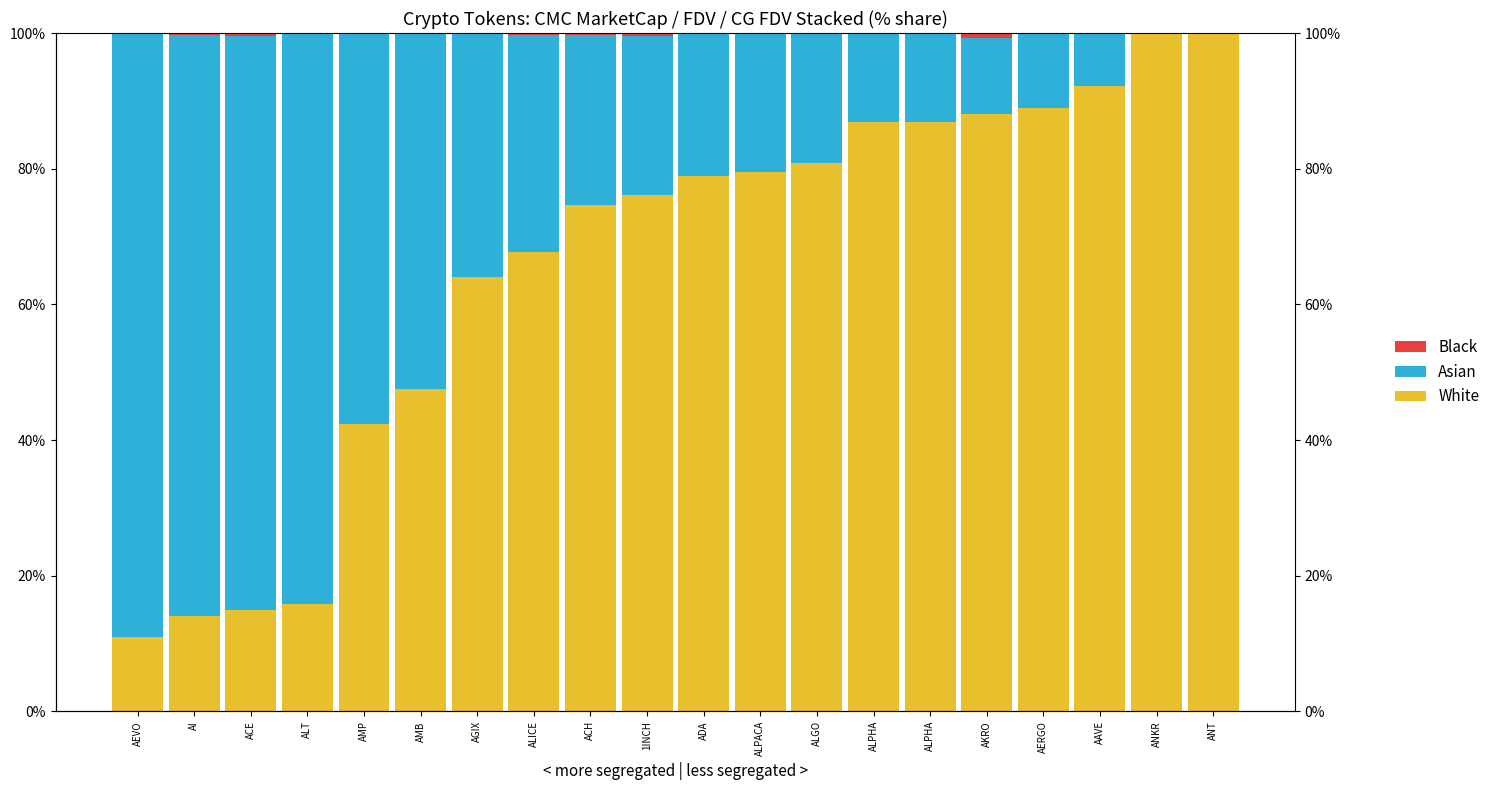

At ALICE, list the series in order from largest to smallest.

White, Asian, Black